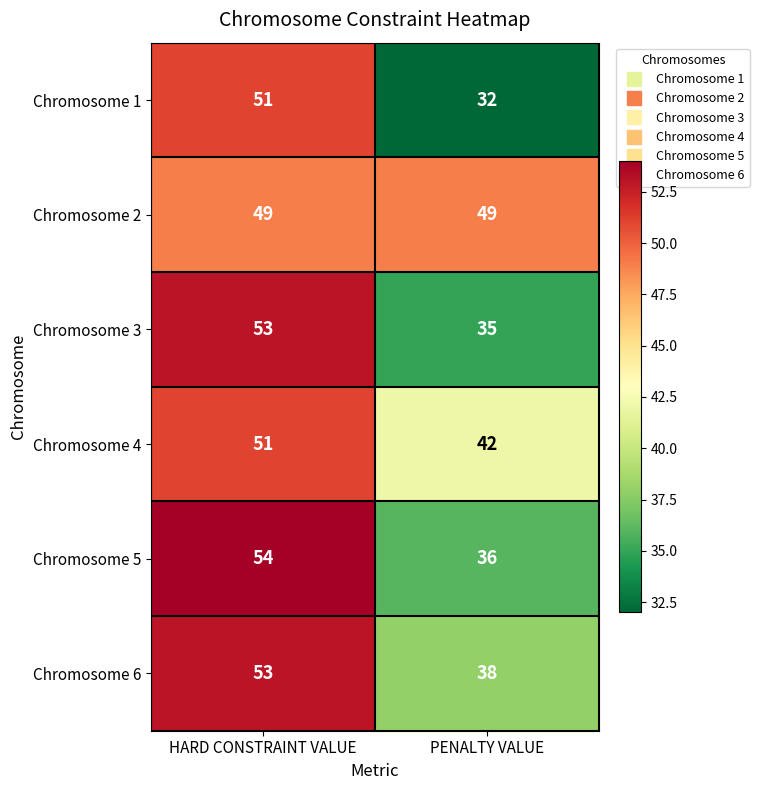

At PENALTY VALUE, list the series in order from smallest to largest.

Chromosome 1, Chromosome 3, Chromosome 5, Chromosome 6, Chromosome 4, Chromosome 2